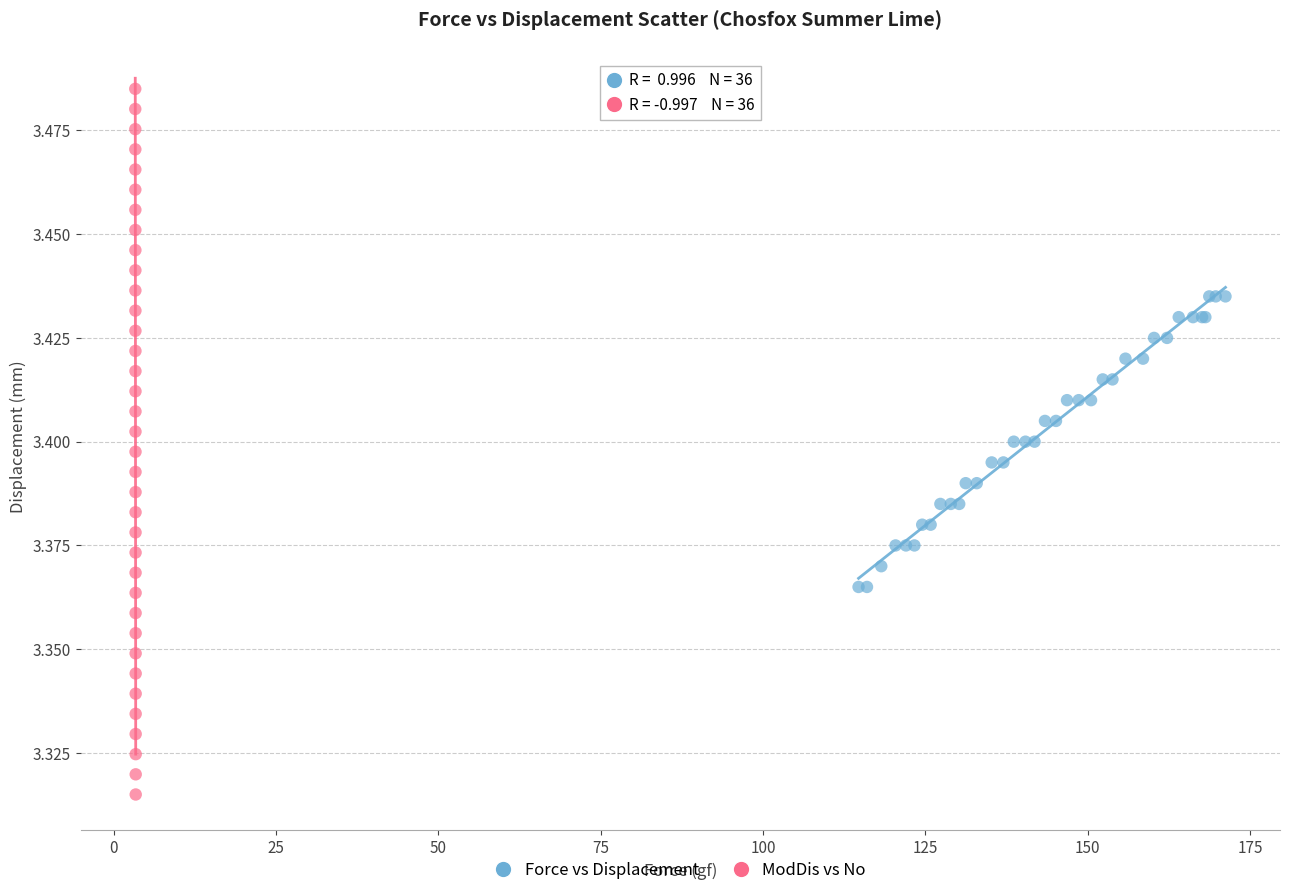

Which series reaches the maximum Y coordinate?

ModDis vs No